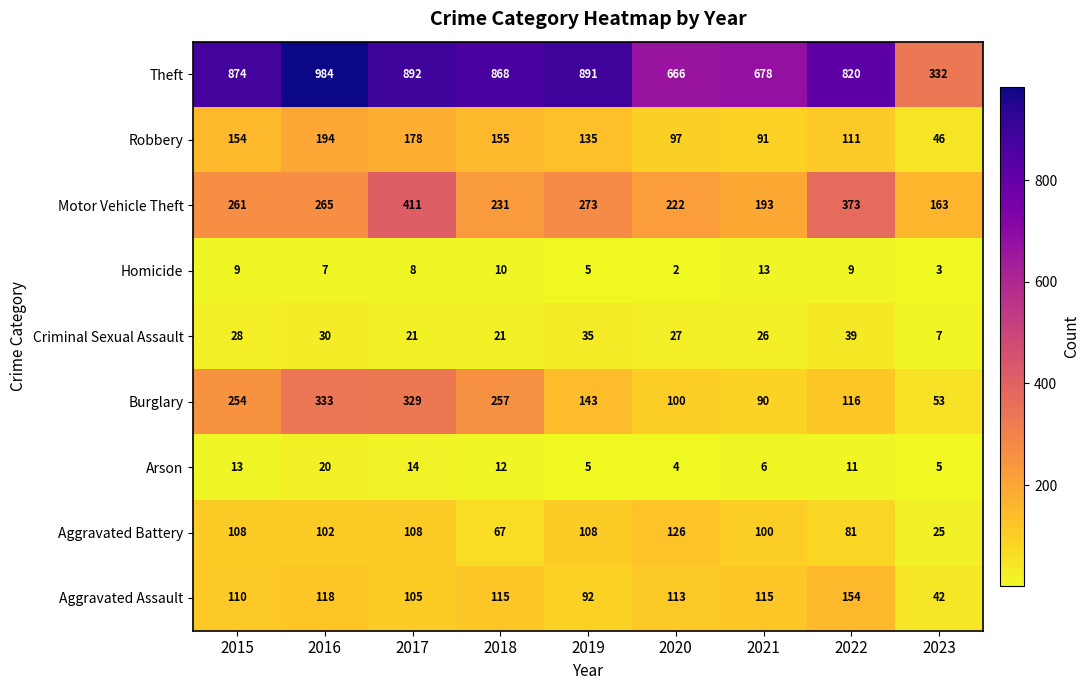

What is the difference between the second highest and second lowest values in the Theft series?

226